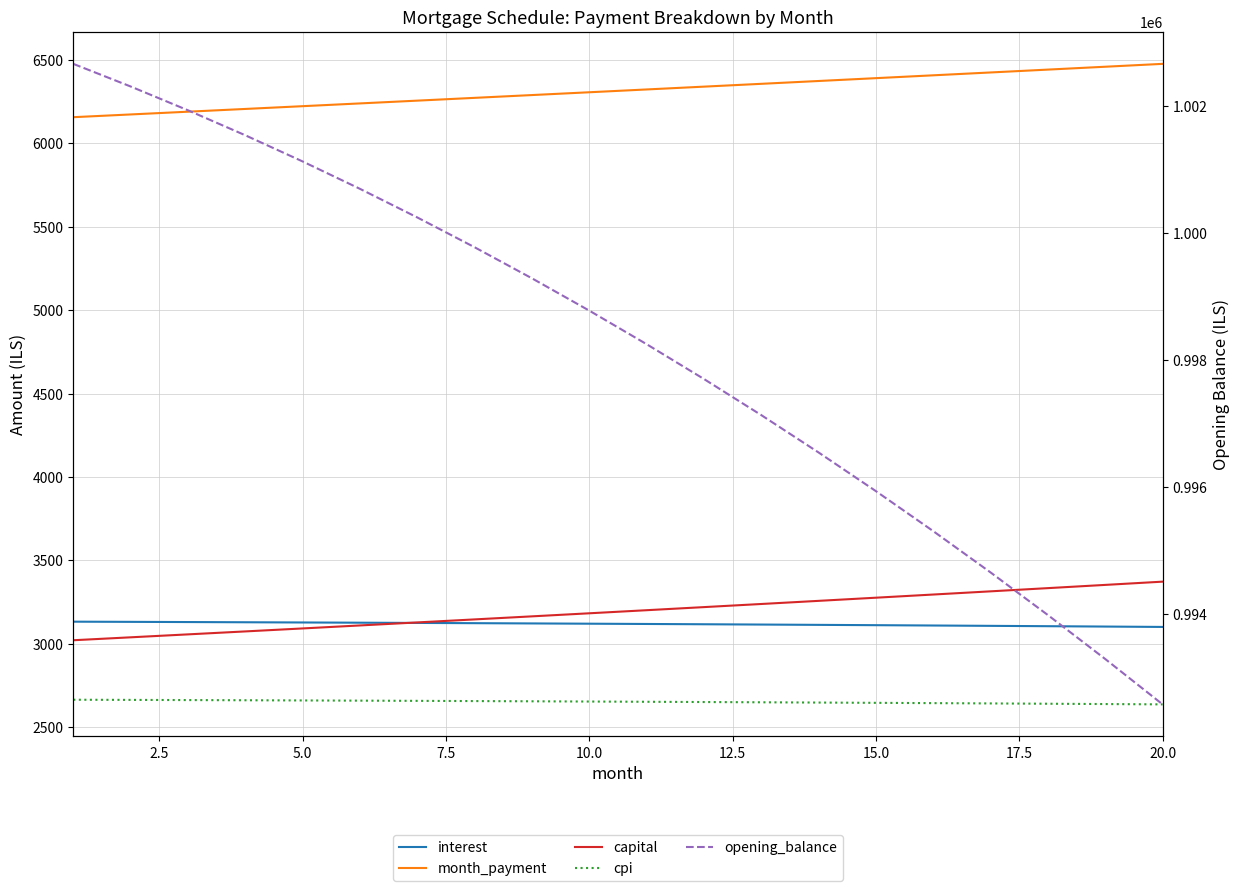

The capital series shows 5790.9 at 13. True or false?

False